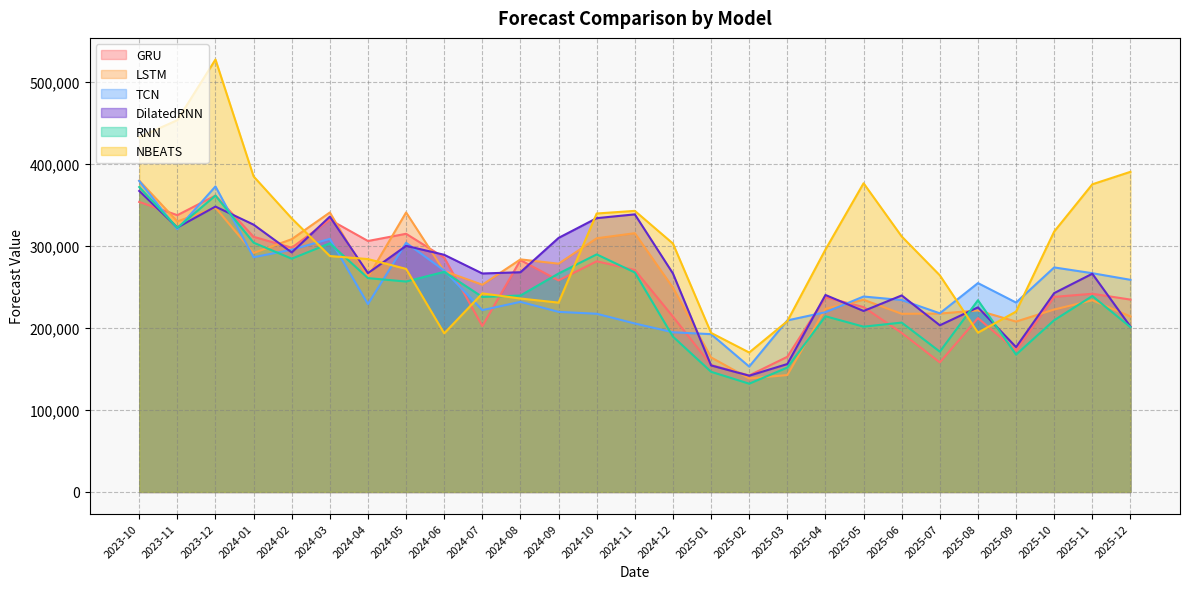

True or false: GRU has a value of 281435.4 at 2024-10.

True